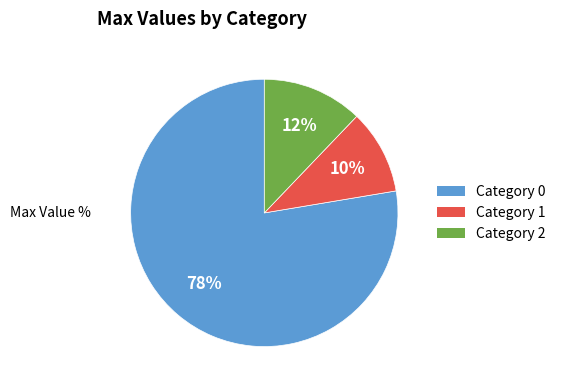

How many segments does this pie chart have?

3